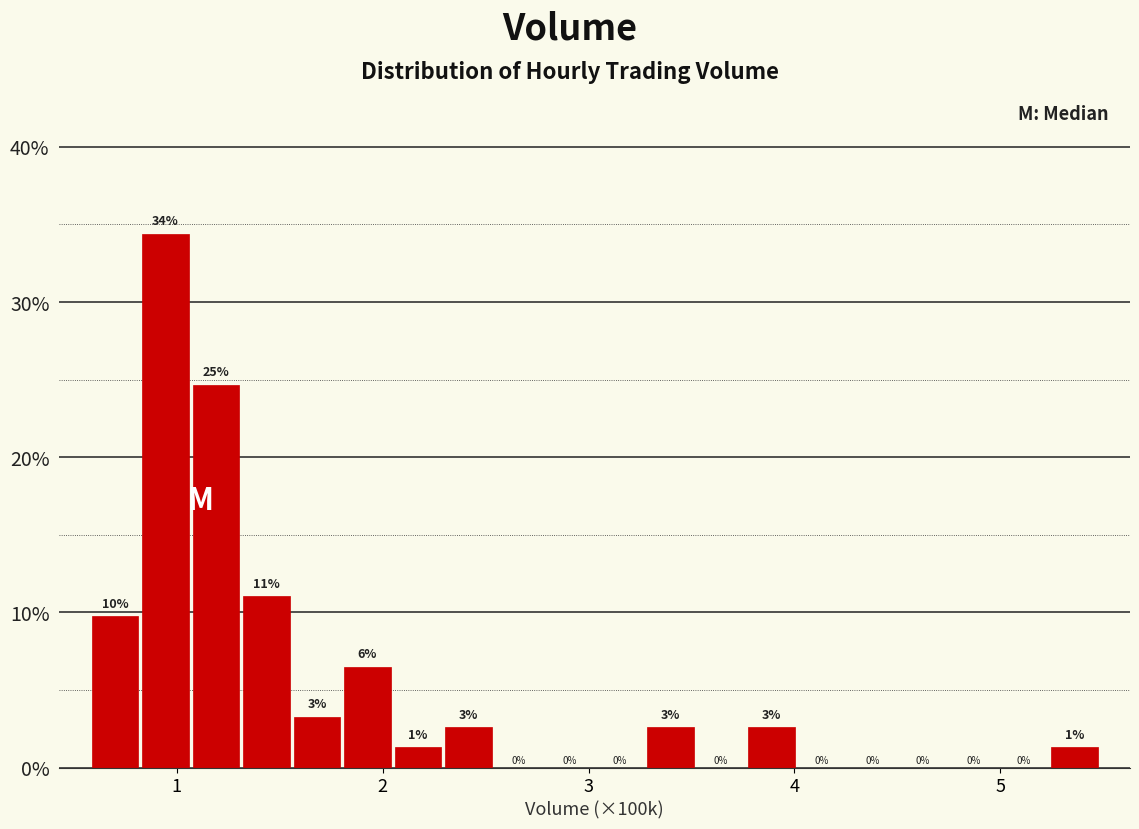

Read against the x-axis, roughly where is the centre of the tallest bar?

0.9